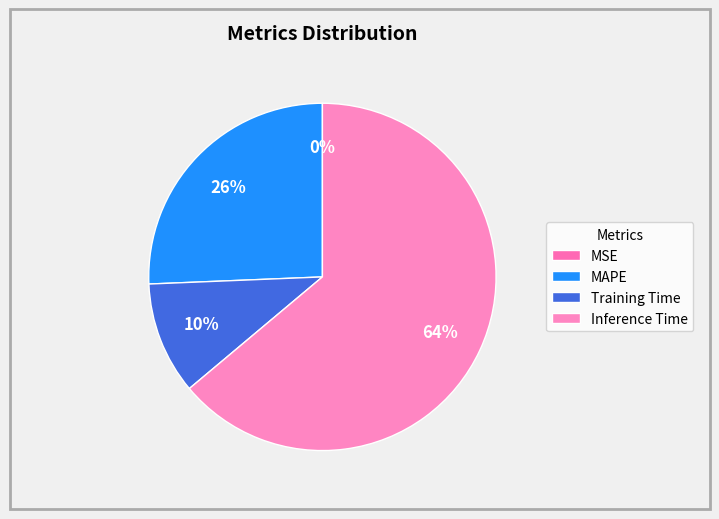

To the nearest percent, what portion does Training Time represent?

10%